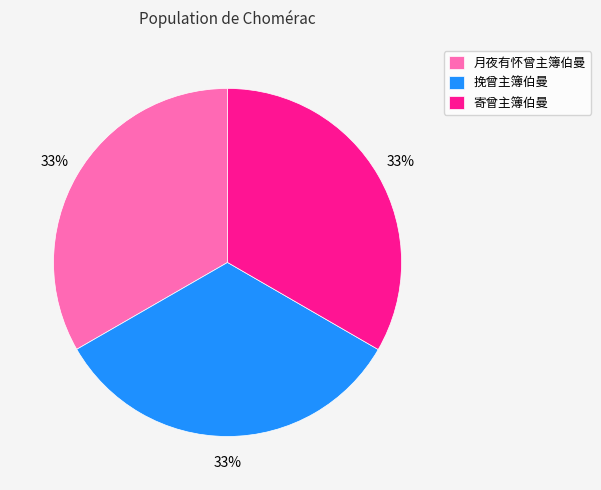

Is it true that 寄曾主簿伯曼 is 27% of the pie?

False